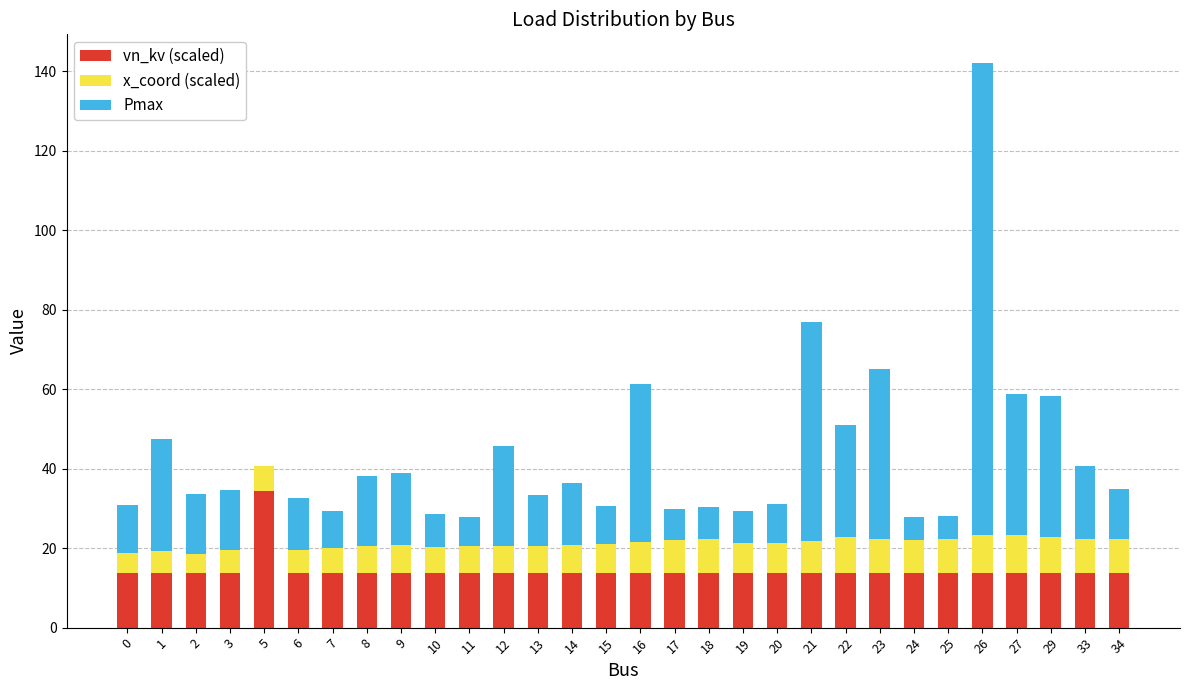

What is the average value of the vn_kv (scaled) series?

14.5